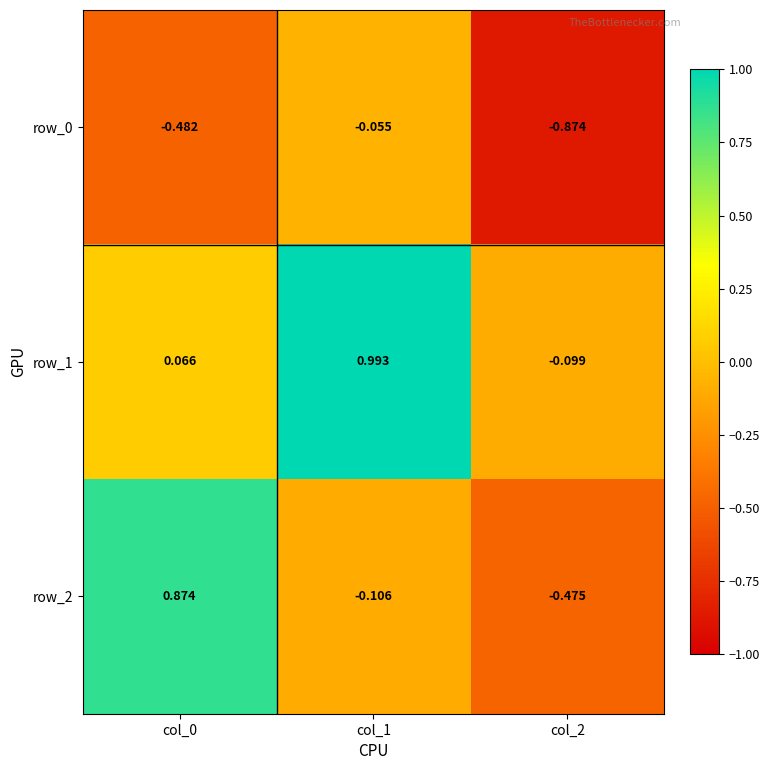

Rank the categories by row_2 value from highest to lowest.

col_0, col_1, col_2